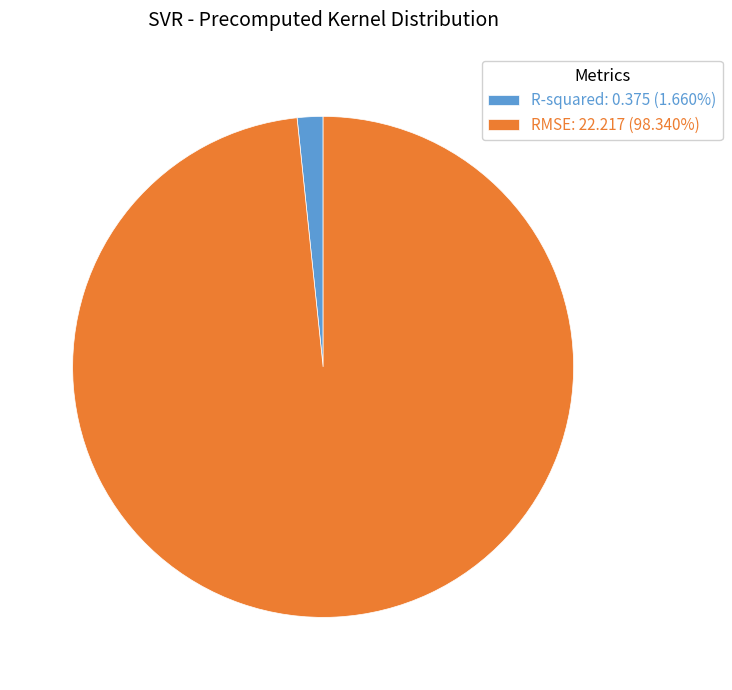

Is it true that RMSE is 98% of the pie?

True